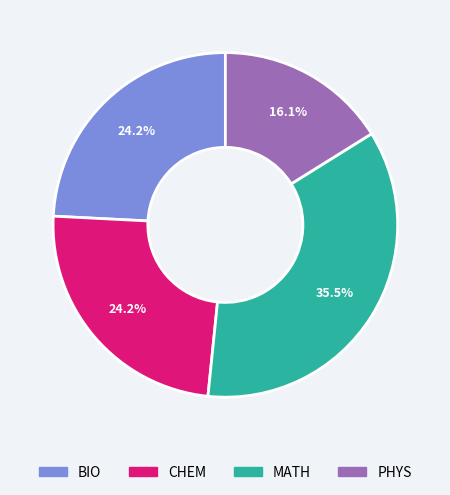

Between PHYS and BIO, which is larger?

BIO